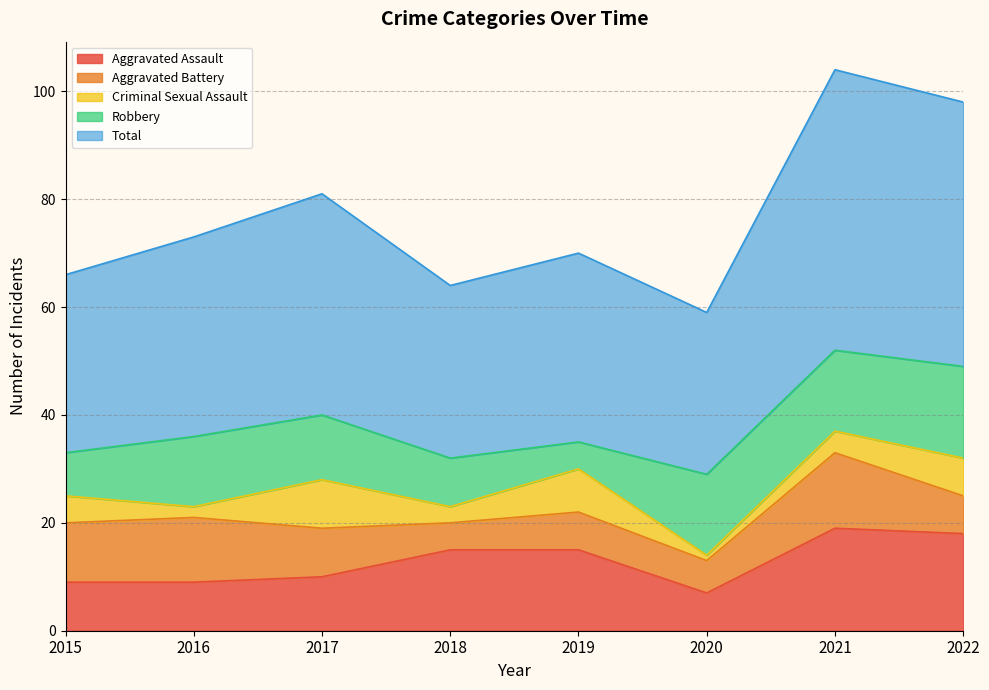

What is the greatest value displayed?

52